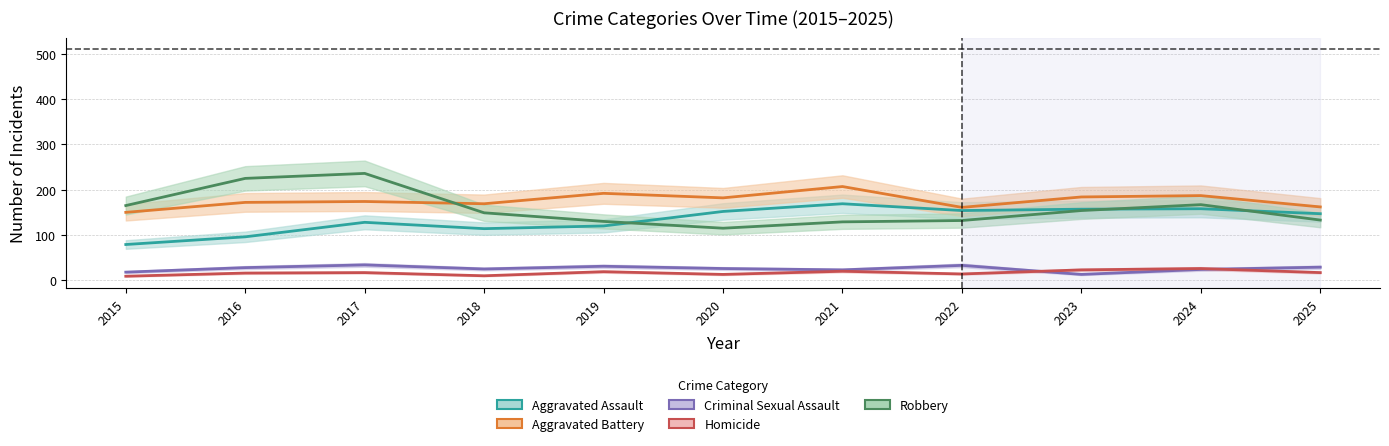

What is the sum of all Homicide values?

184